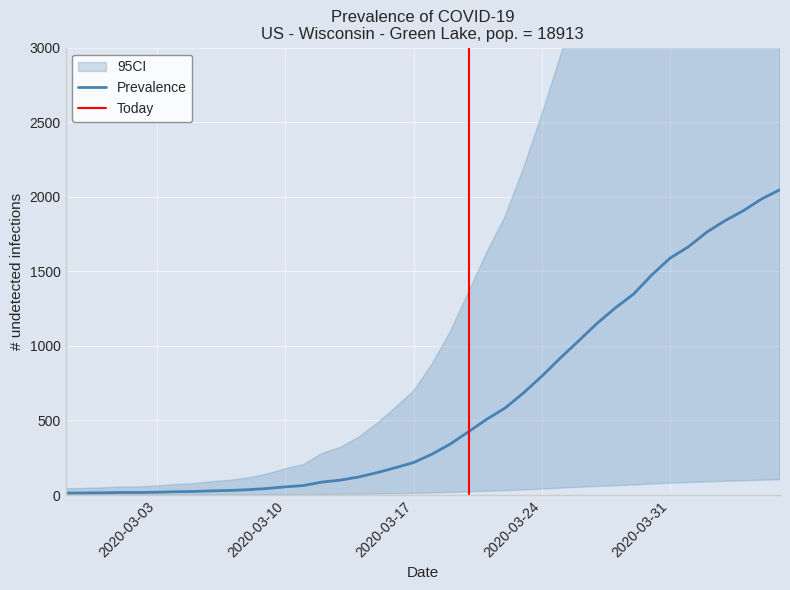

What is the sum of the values at 2020-03-28 and 2020-03-20?

1679